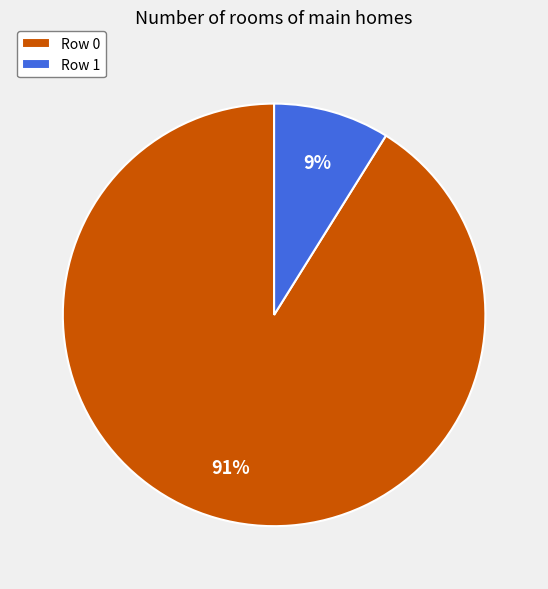

How many slices are in this pie chart?

2